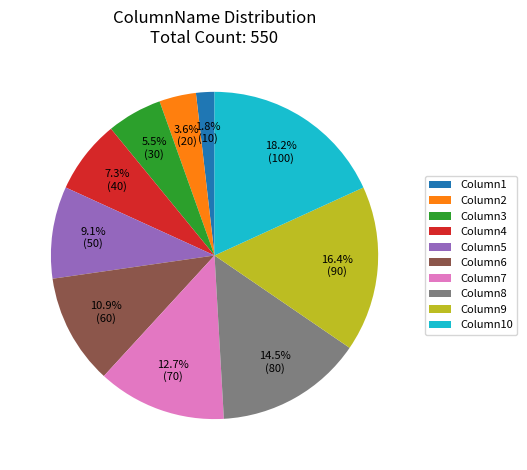

What percentage do Column5 and Column2 together represent?

12.7%